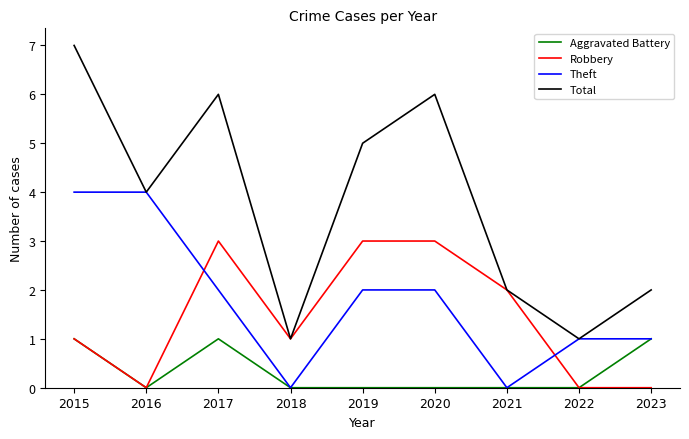

How many distinct data groups are displayed?

4